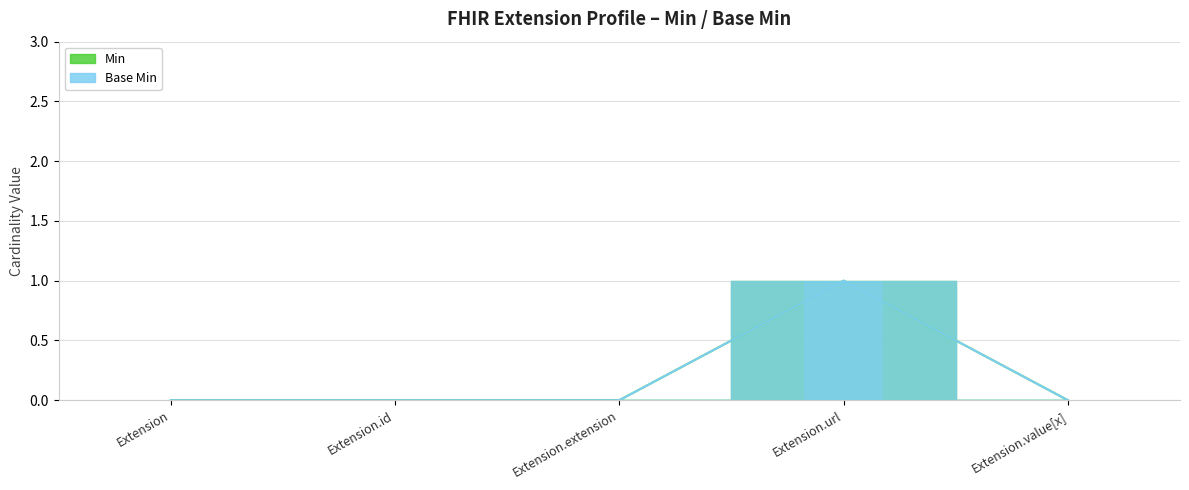

At how many categories does at least one series exceed 0?

1